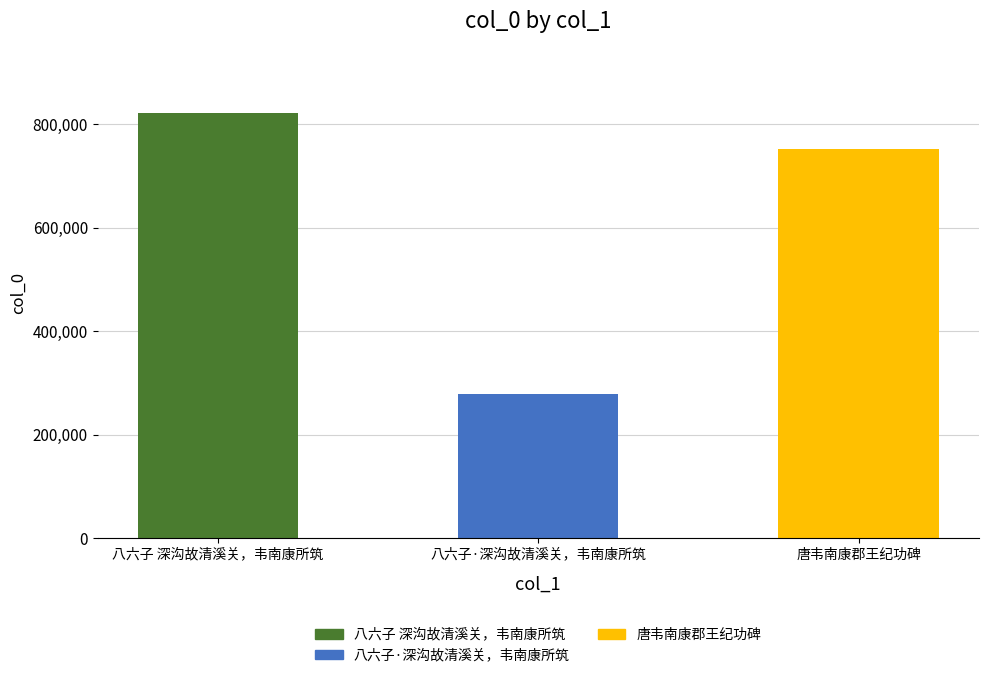

What is the ratio of the value at 唐韦南康郡王纪功碑 to the value at 八六子 深沟故清溪关，韦南康所筑?

0.9